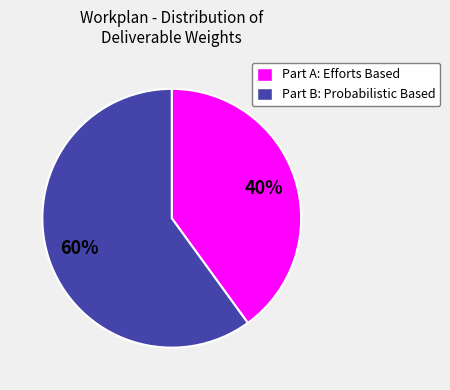

Is the sum of Part B: Probabilistic Based and Part A: Efforts Based greater than half?

Yes